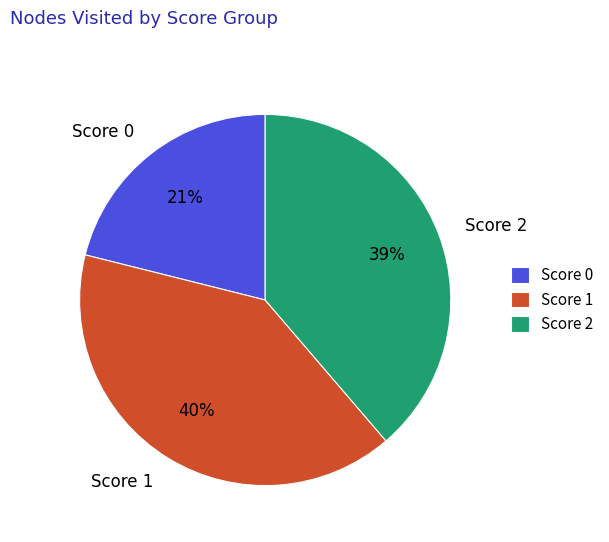

Is Score 1 the majority of the pie?

No